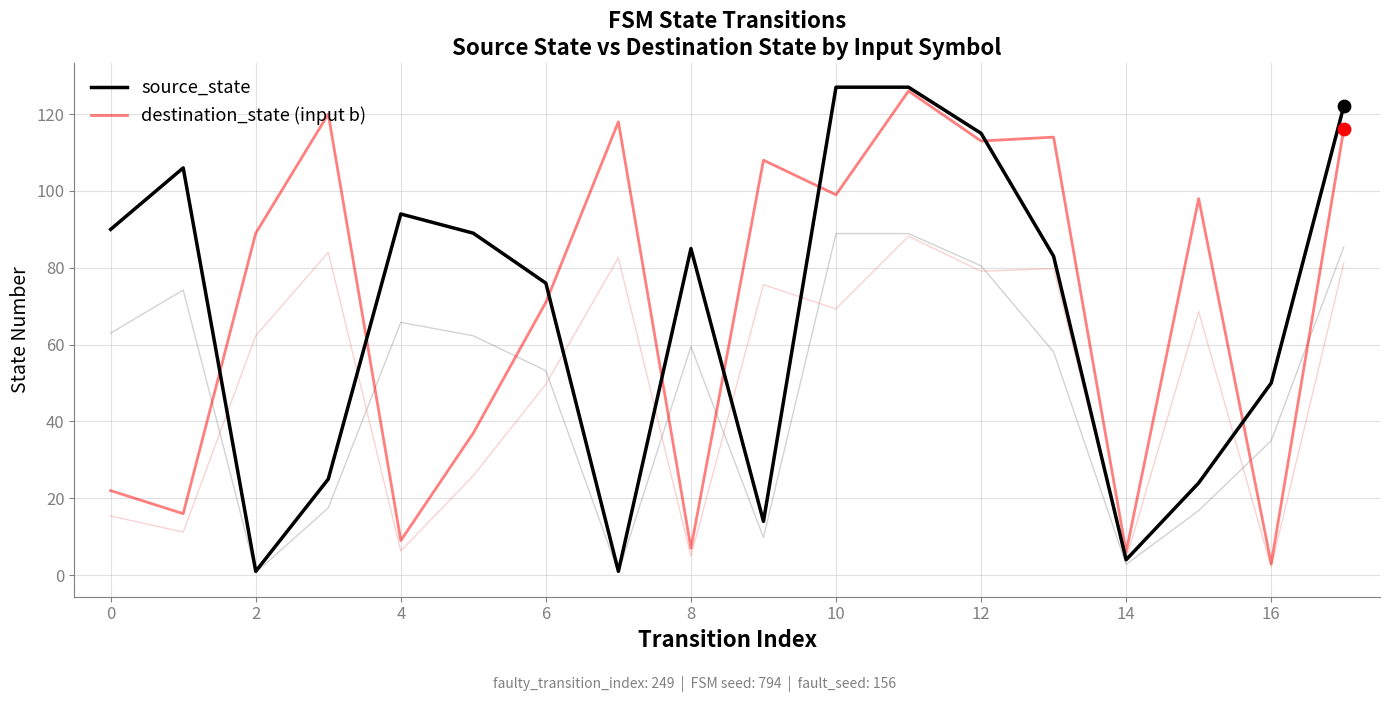

What are all the series names shown in the legend?

source_state, destination_state (input b)